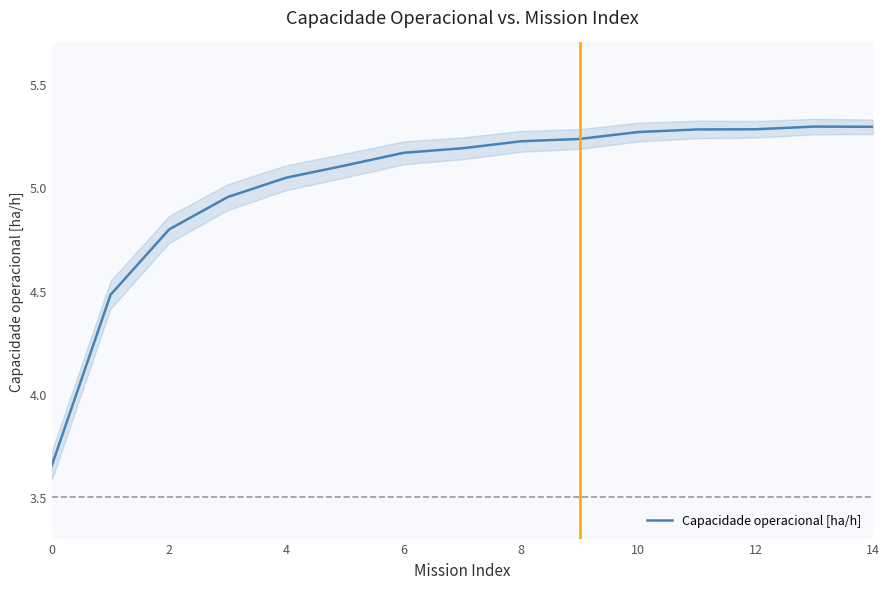

How many lines are shown in the chart?

1